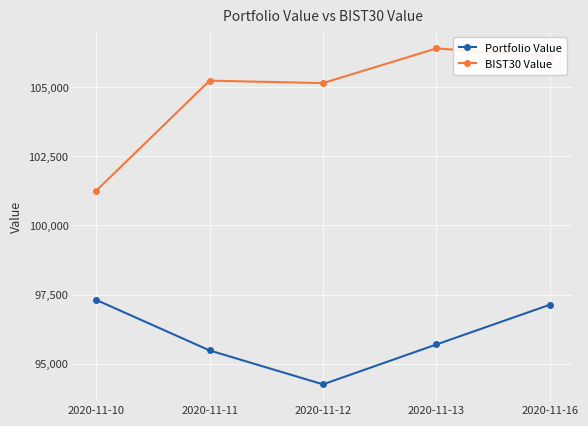

At which label is Portfolio Value closest to 95782?

2020-11-13